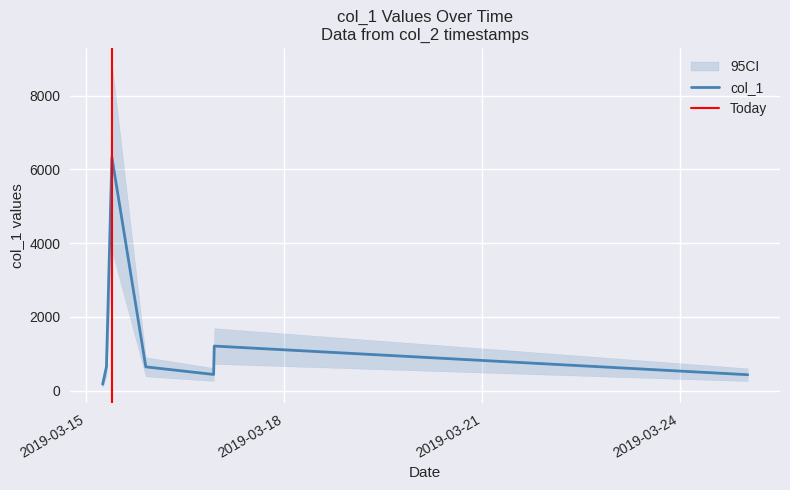

Which label corresponds to the smallest value in the chart?

2019-03-15 05:54:36